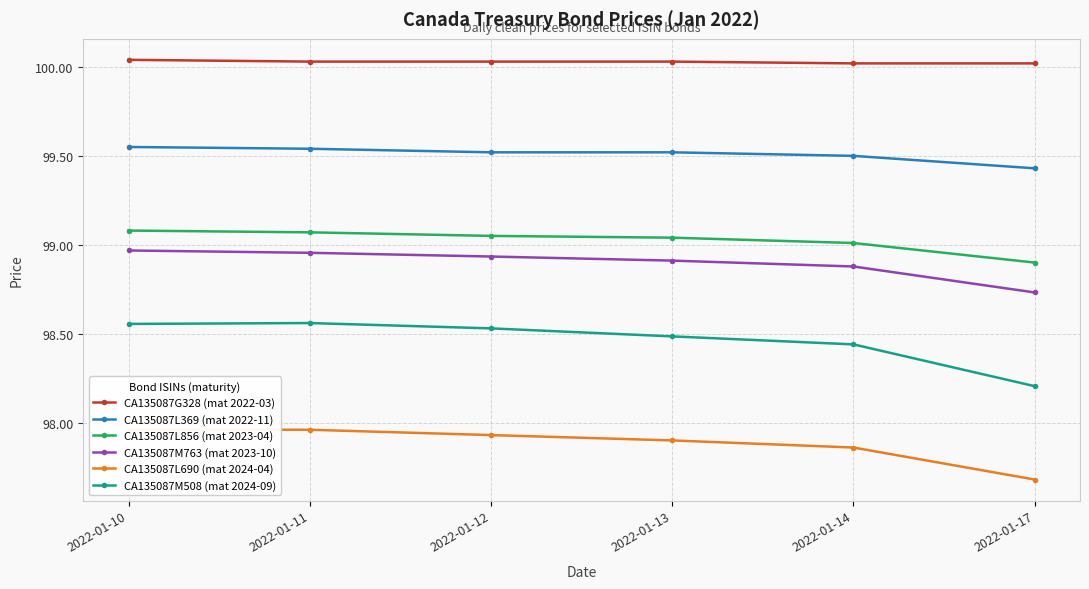

True or false: CA135087G328 (mat 2022-03) has more than 1 interior local peaks.

False